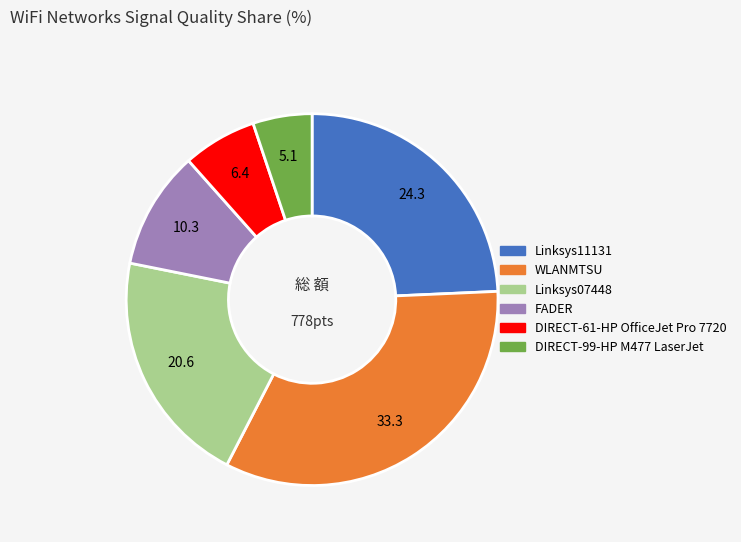

Does any single category account for the majority?

No